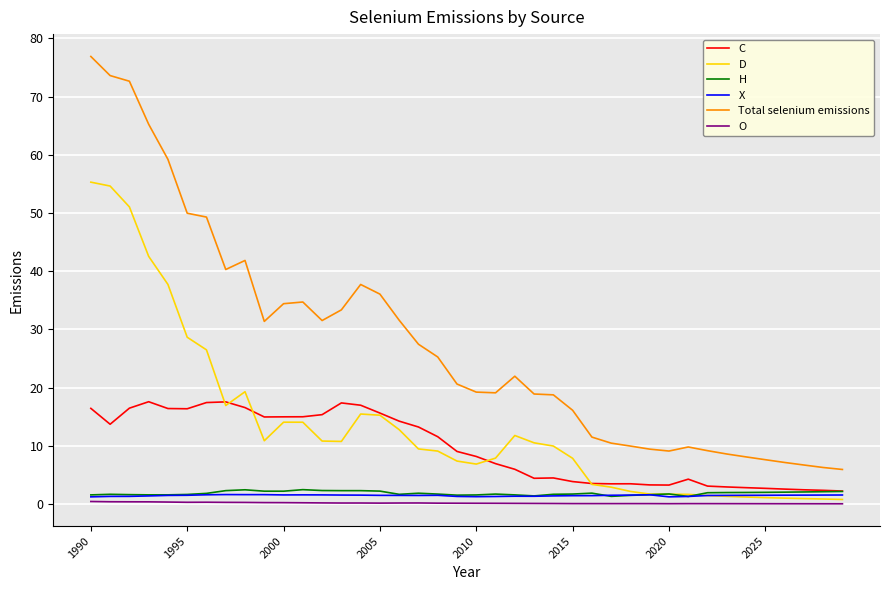

What is the minimum value for C?

2.2